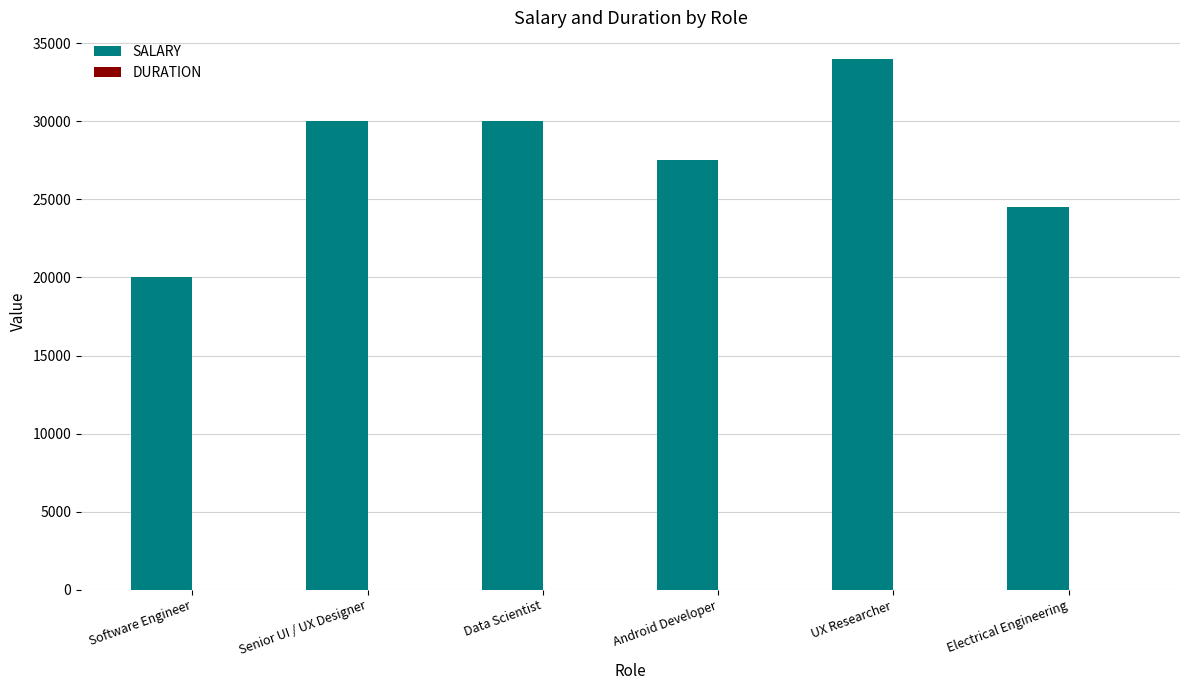

True or false: SALARY has a value of 30000 at Data Scientist.

True